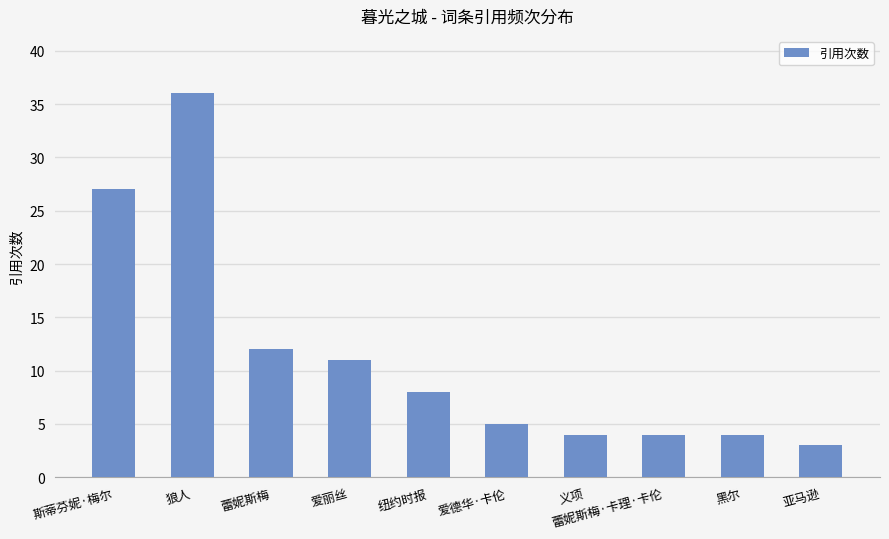

What is the label of the 10th bar from the right?

斯蒂芬妮·梅尔